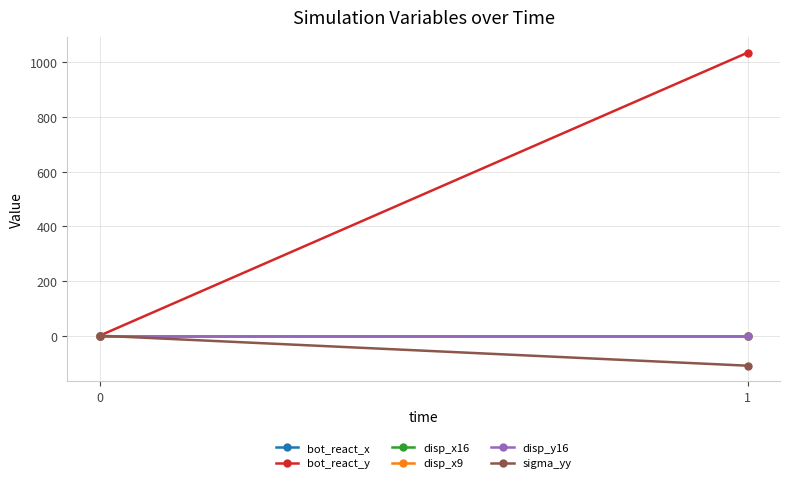

Which series changed the most between 0 and 1?

bot_react_y